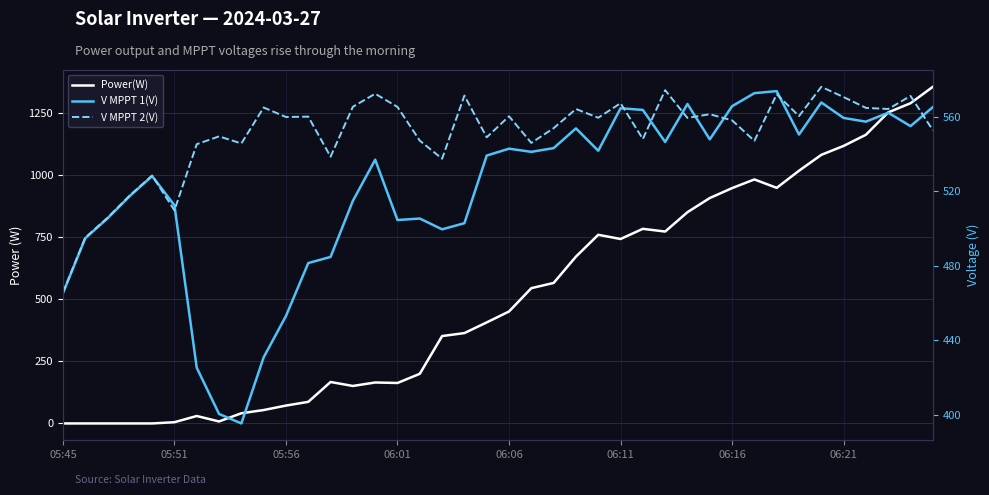

What is the maximum value shown in the chart?

1356.0